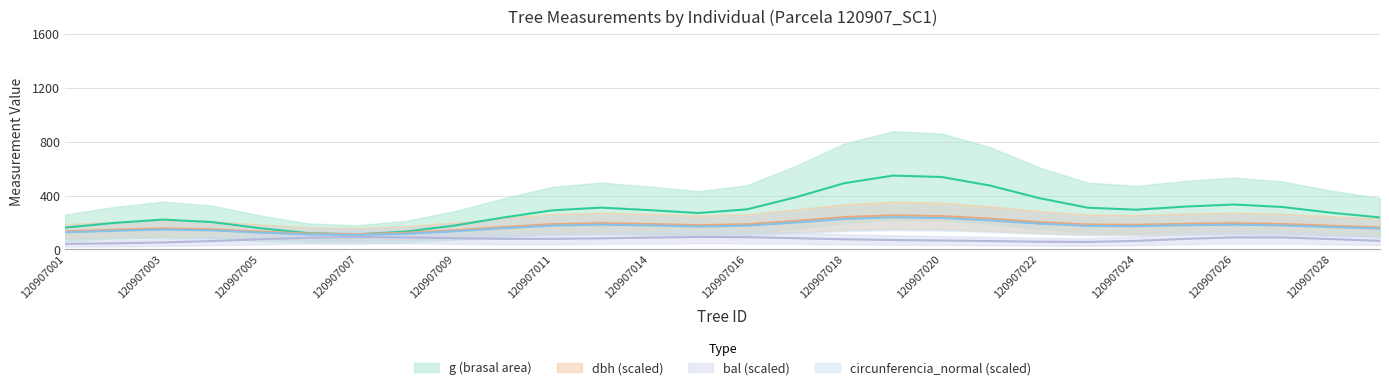

How many interior local valleys does the circunferencia_normal series have?

8